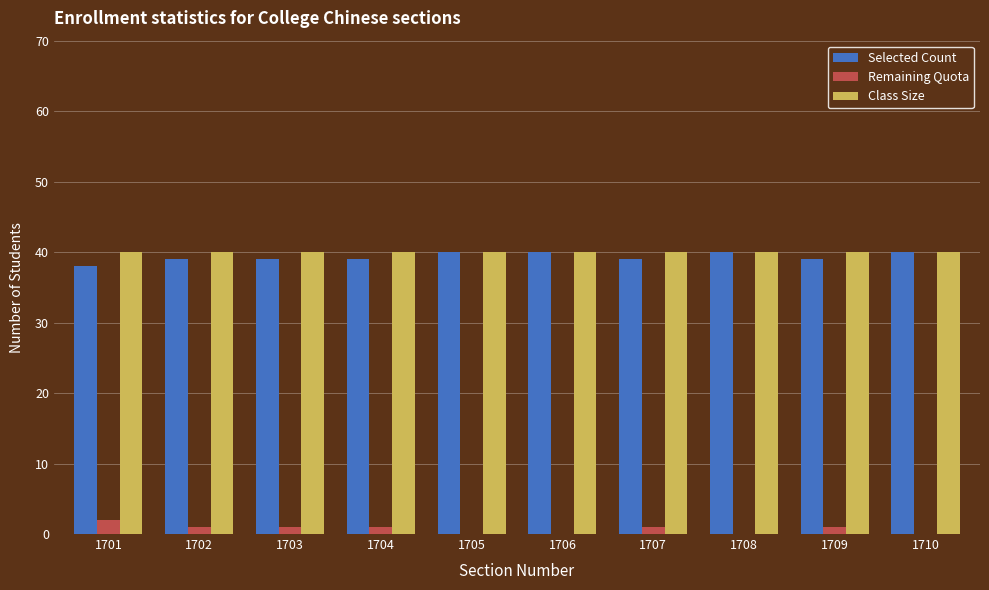

Reading left to right, extract all data points from this chart.

Selected Count: 38	39	39	39	40	40	39	40	39	40
Remaining Quota: 2	1	1	1	0	0	1	0	1	0
Class Size: 40	40	40	40	40	40	40	40	40	40